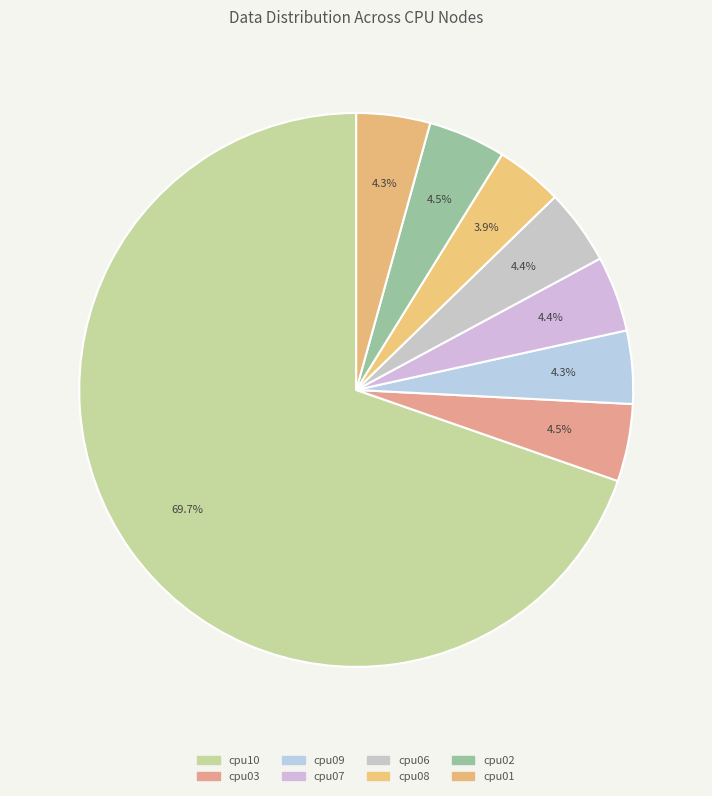

To the nearest percent, what is the difference between the cpu10 and cpu02 slice percentages?

65%